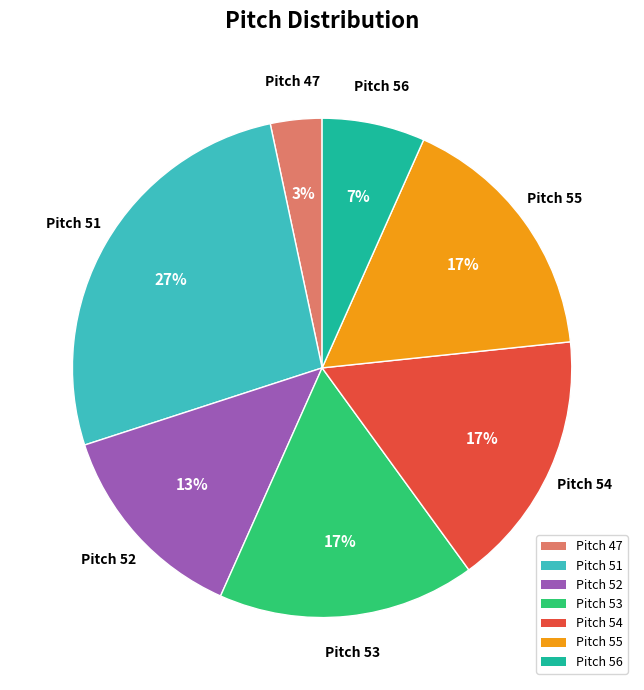

Which has a higher value, Pitch 53 or Pitch 52?

Pitch 53